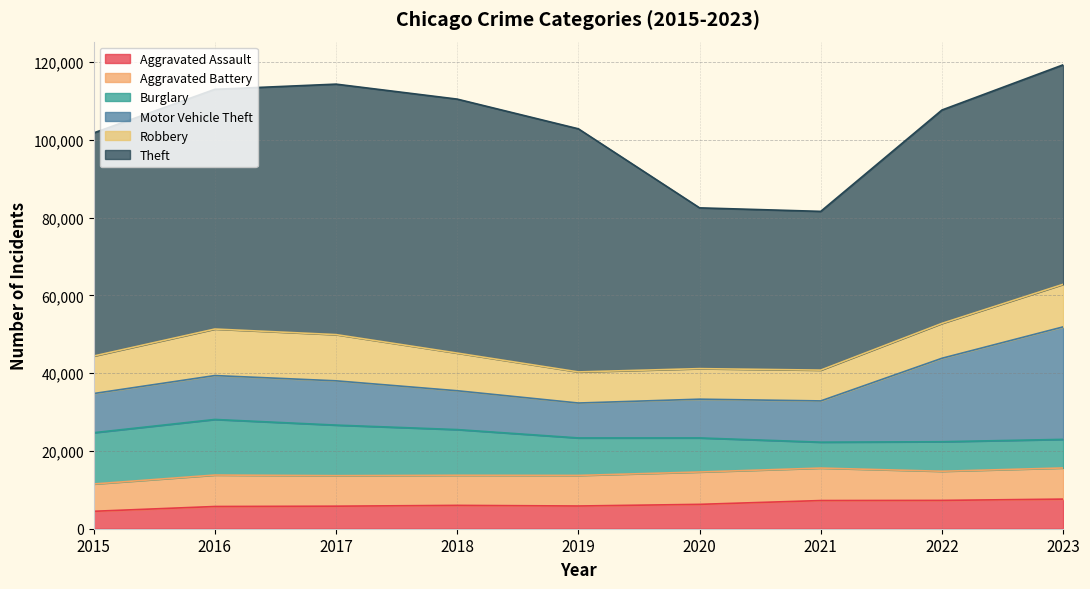

True or false: Theft and Aggravated Assault intersect in this chart.

False